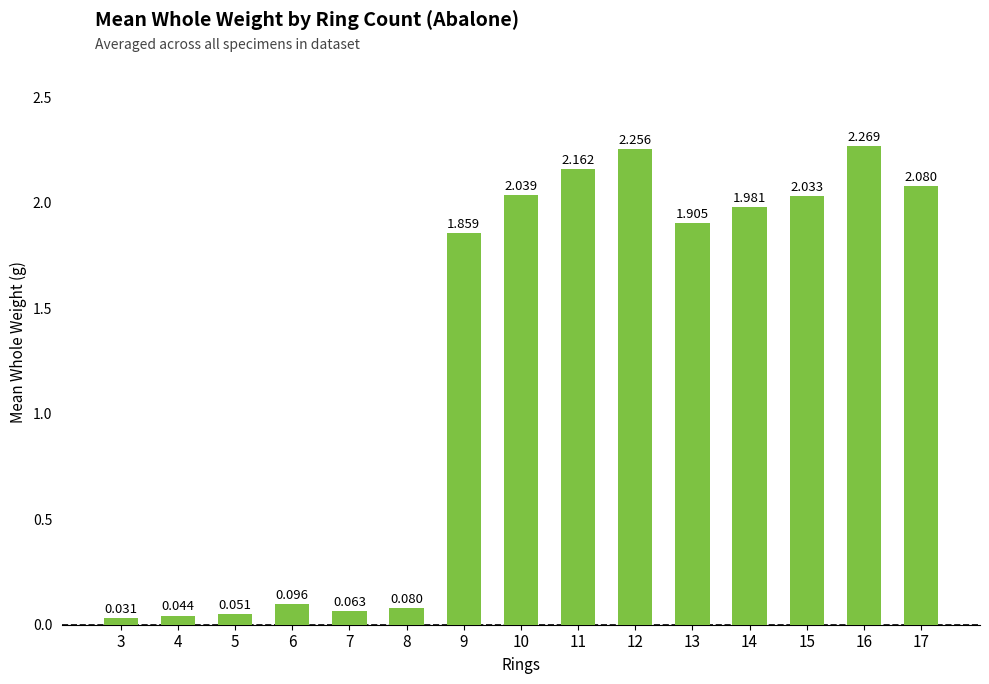

How many values are below 1?

6